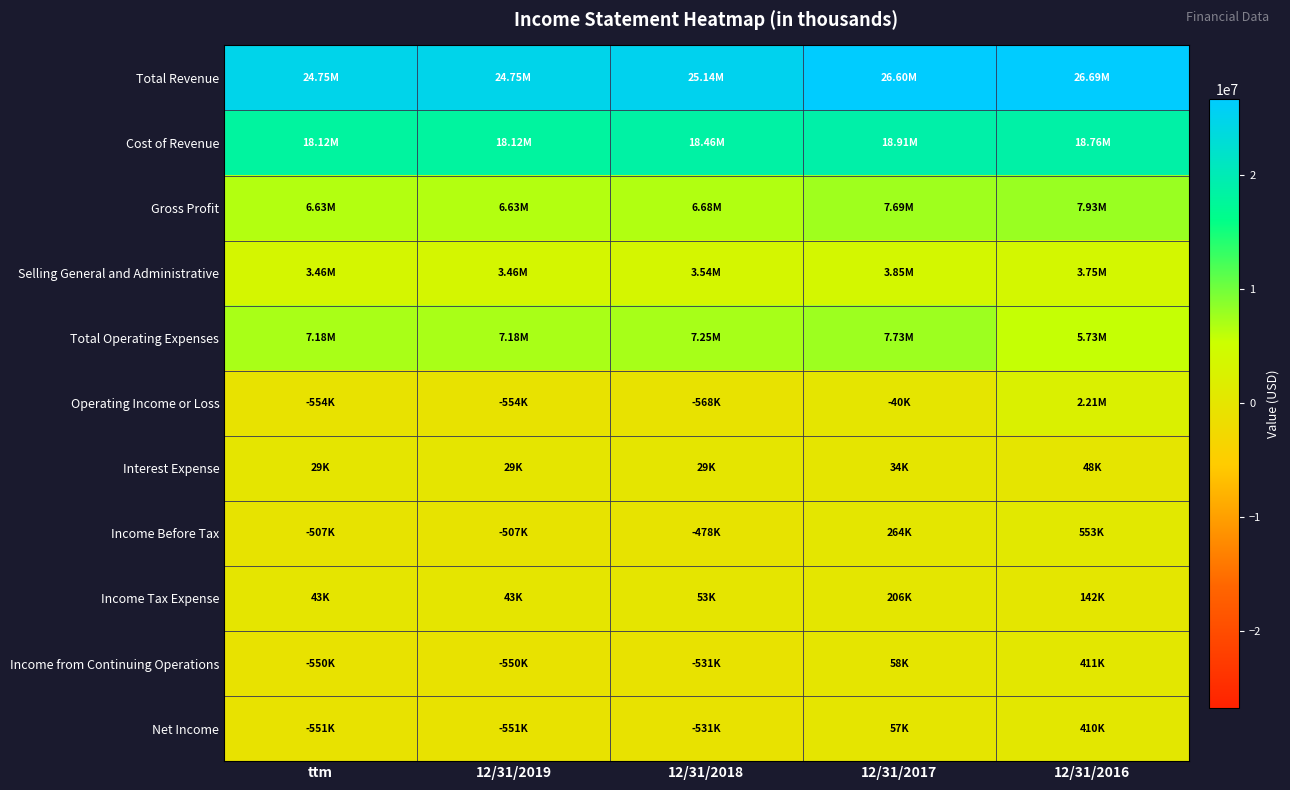

What is the total value across all series at 12/31/2018?

59059000